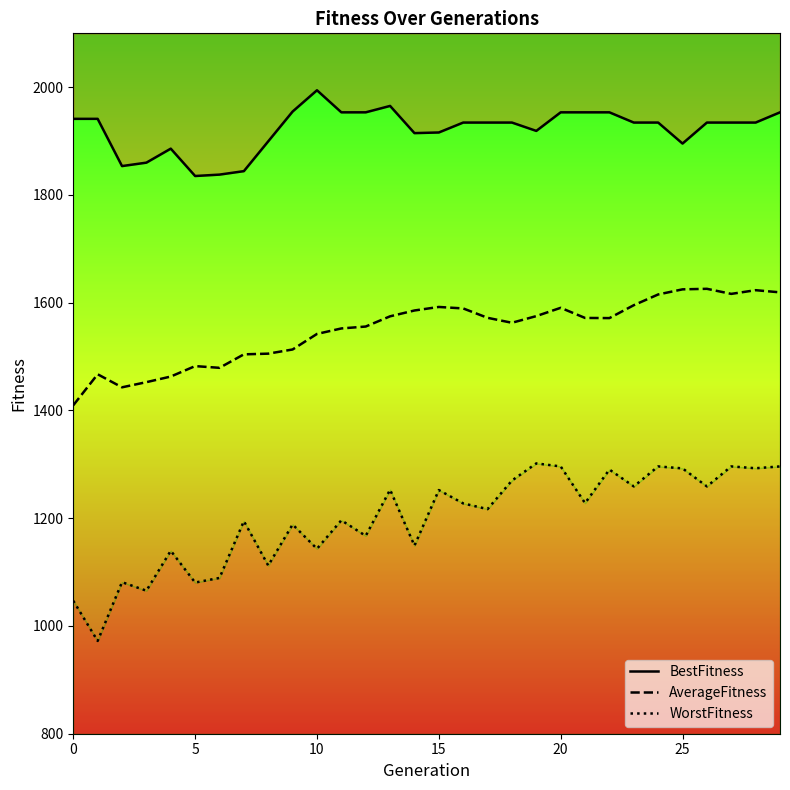

List the series in order of their peak value, lowest first.

WorstFitness, AverageFitness, BestFitness